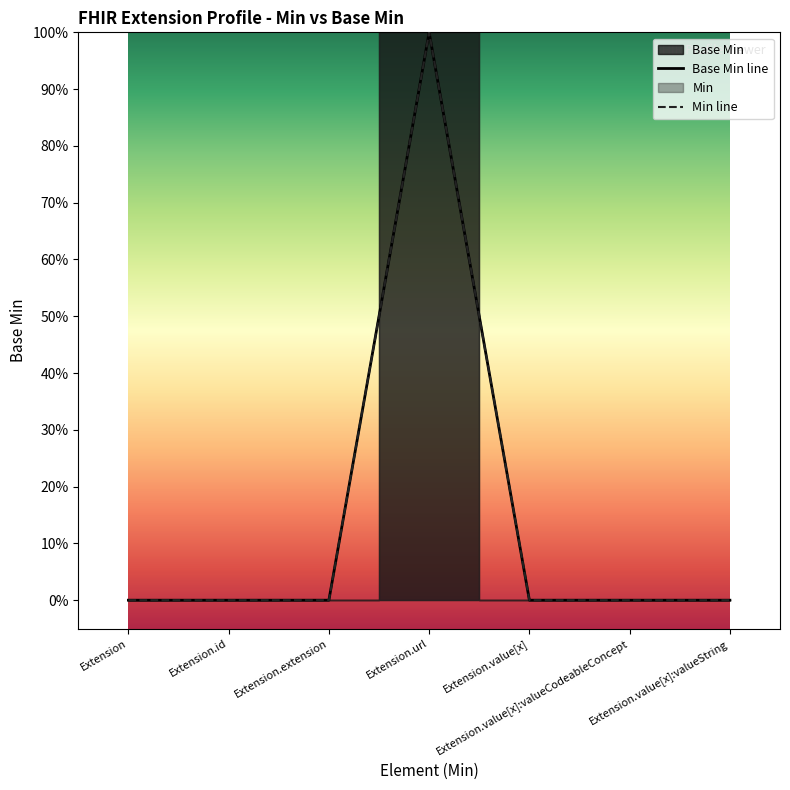

The value at Extension.value[x]:valueCodeableConcept is 0. True or false?

True